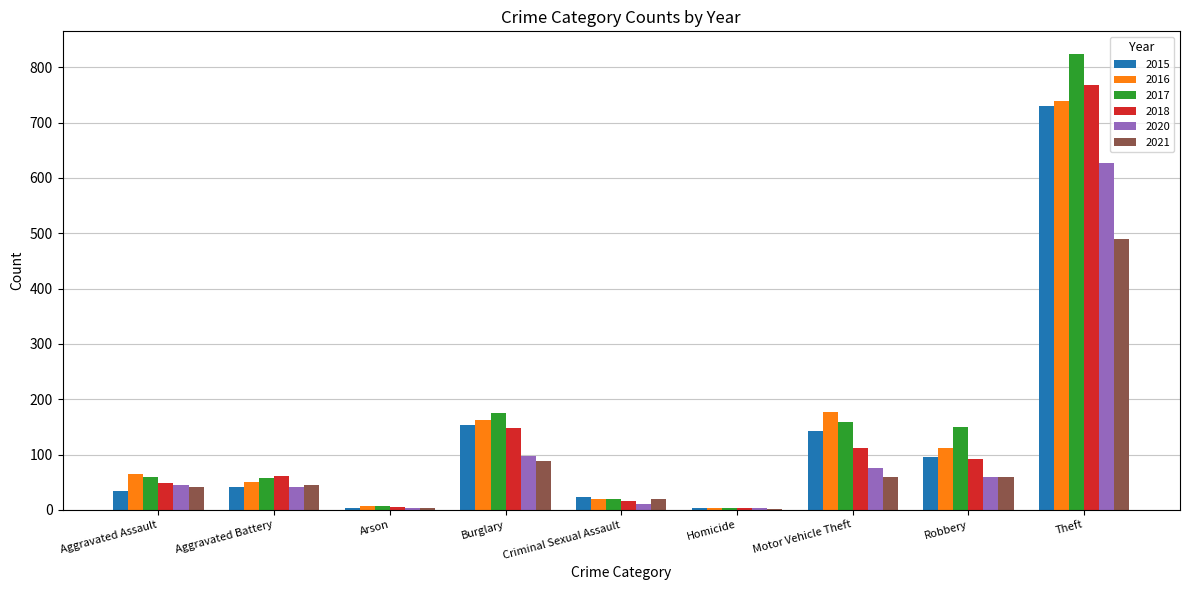

Is it true that 2016 equals 739 at Theft?

True